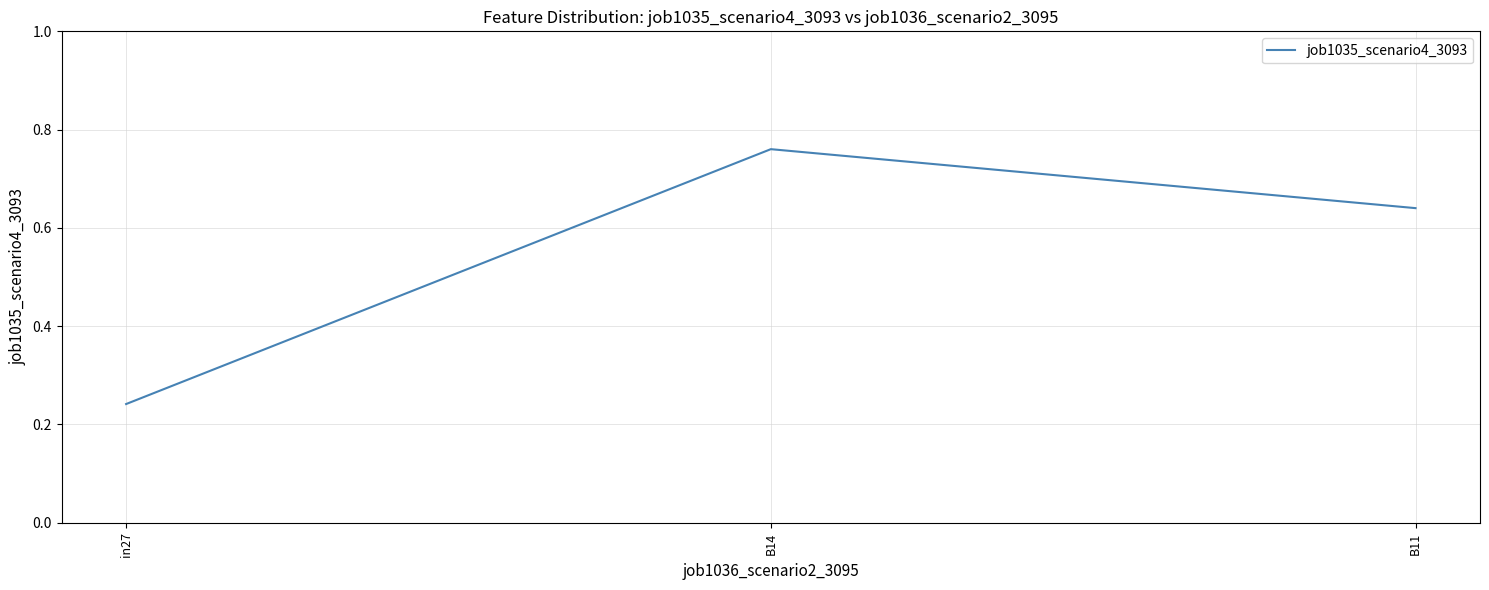

Count the number of categories in the chart.

3